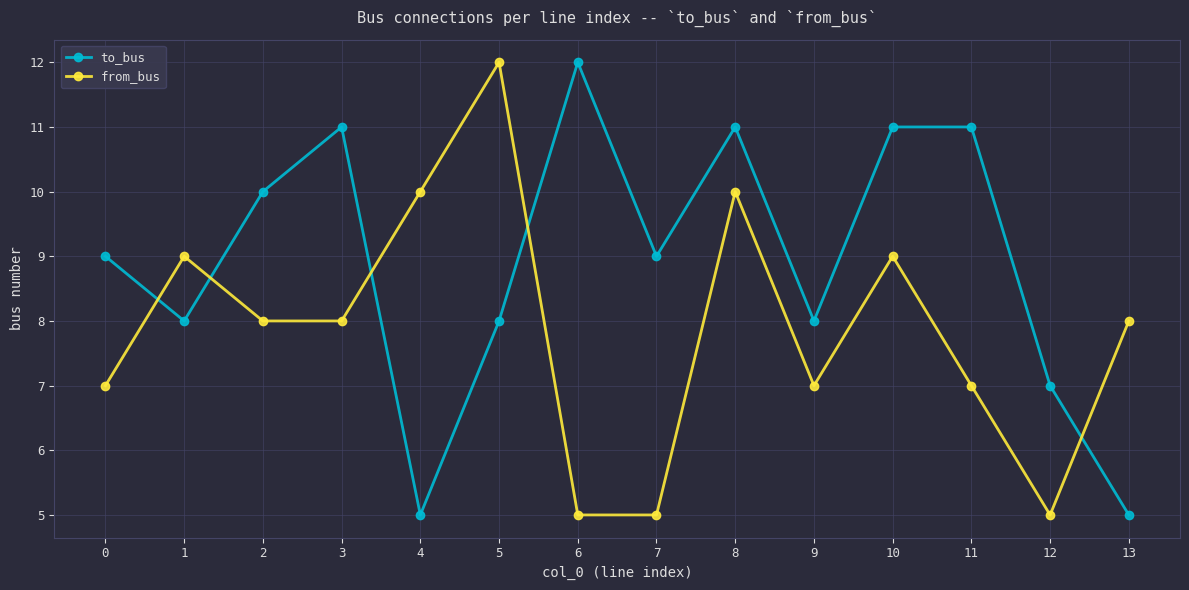

True or false: from_bus has a value of 5 at 7.

True